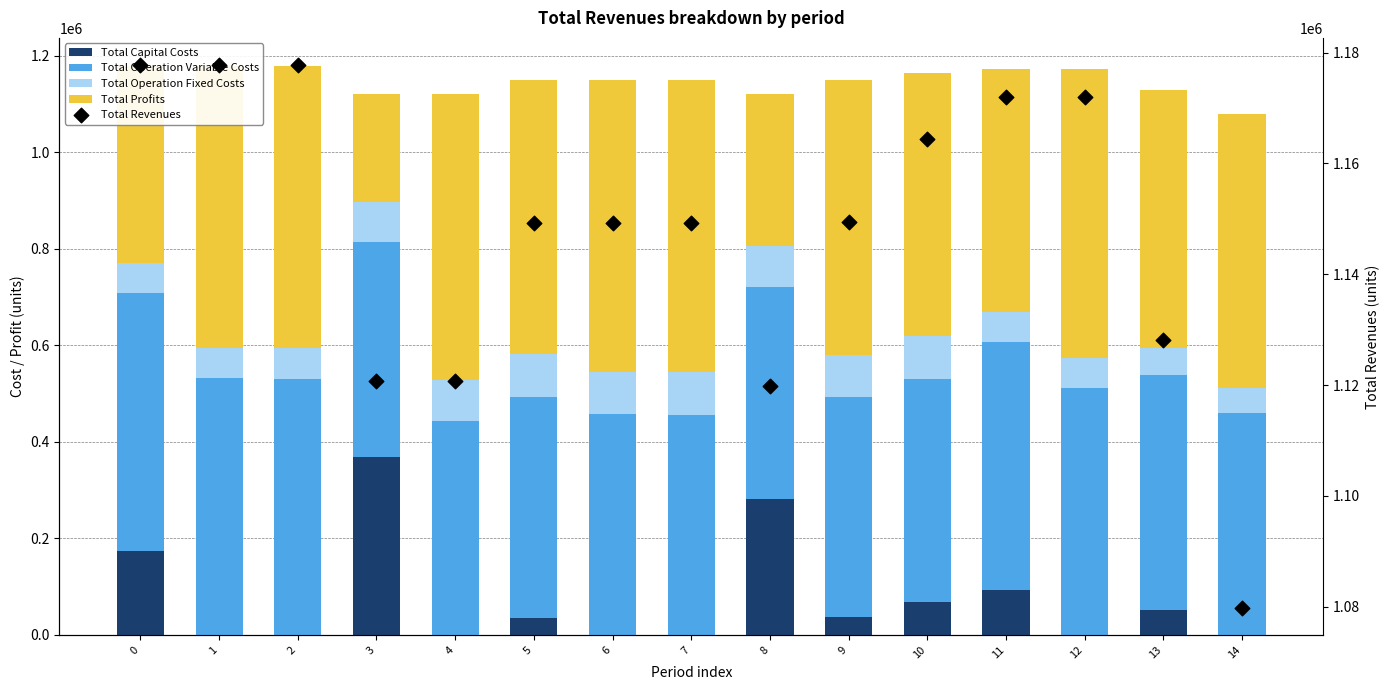

At how many categories does at least one series exceed 182514?

15